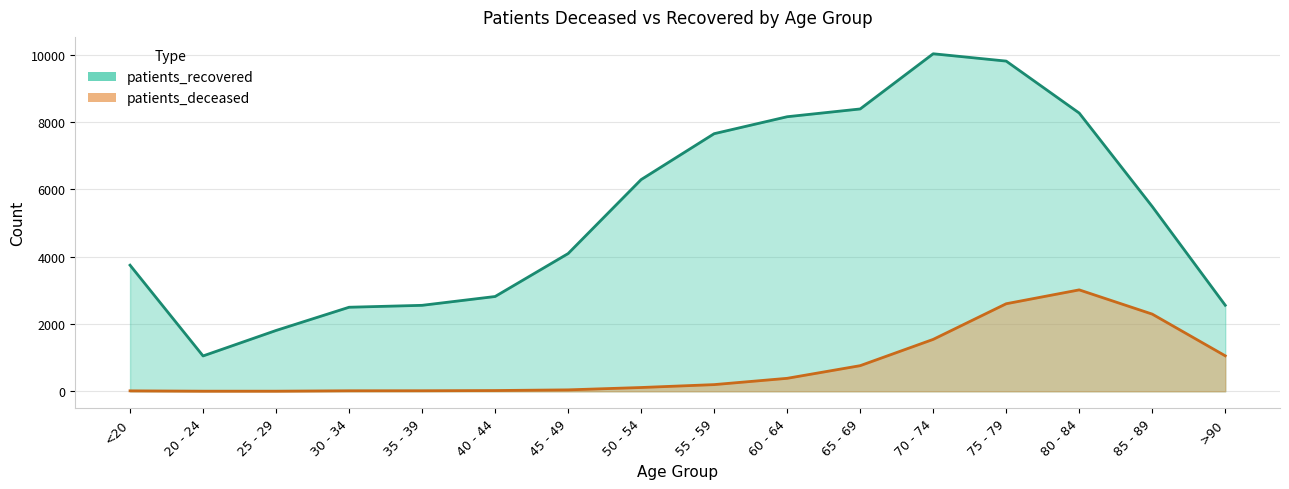

Does the chart have visible grid lines?

Yes